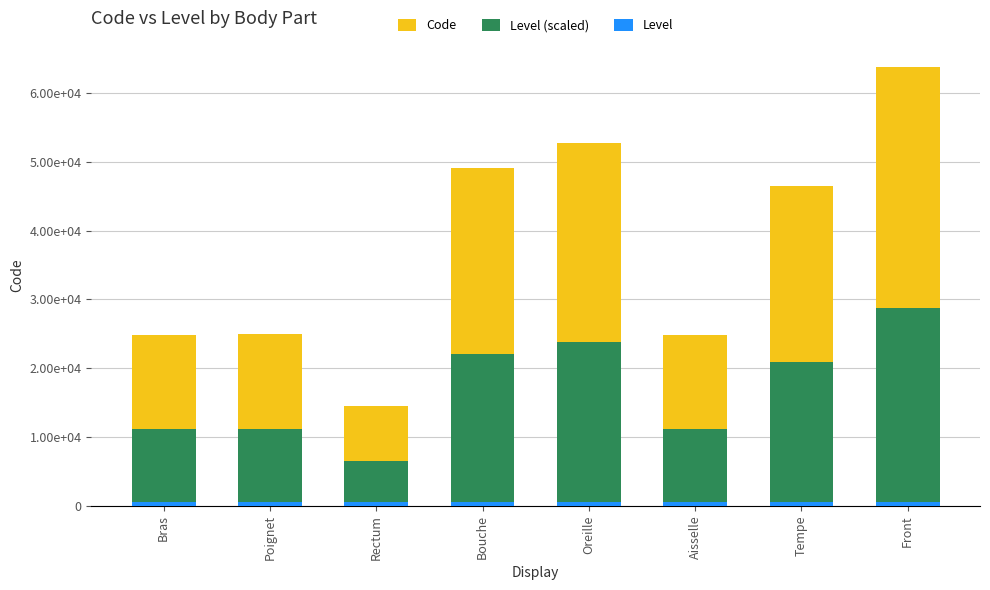

List the labels in order of Level value, smallest first.

Bras, Poignet, Rectum, Bouche, Oreille, Aisselle, Tempe, Front